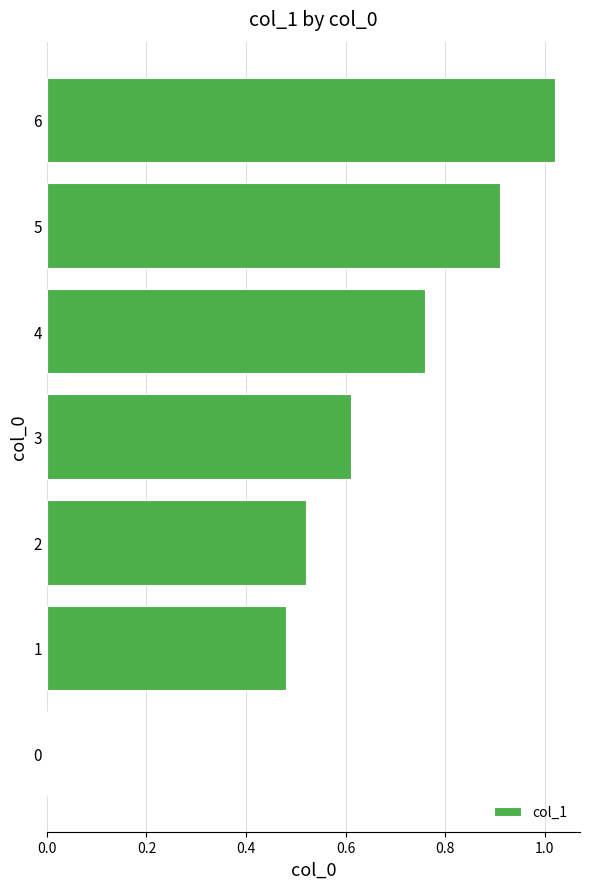

What is the average value?

0.6